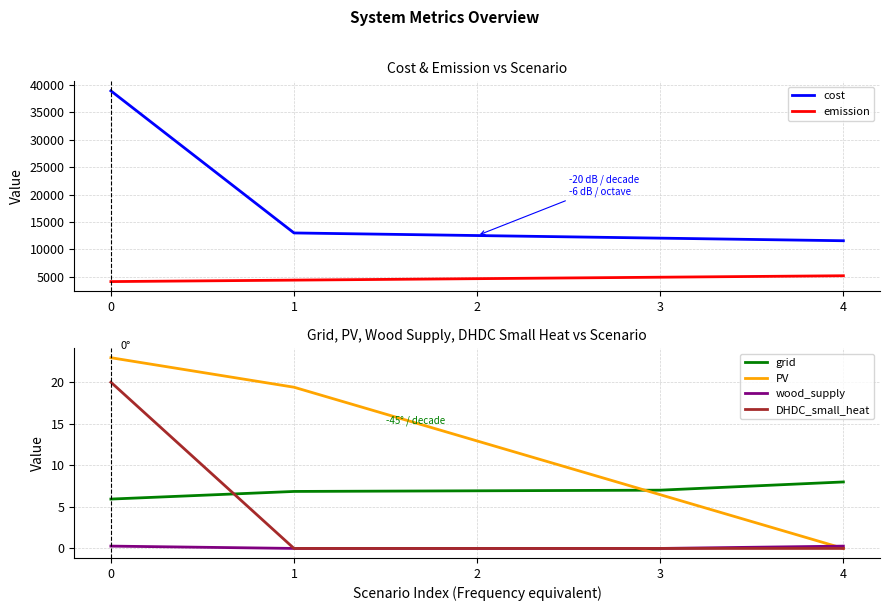

Reading left to right, transcribe all the data shown in this chart.

cost: 0=38931.6	1=12980.0	2=12505.6	3=12031.3	4=11556.9
emission: 0=4095.8	1=4362.6	2=4629.3	3=4896.1	4=5162.9
grid: 0=5.9	1=6.9	2=6.9	3=7.0	4=8.0
PV: 0=22.9	1=19.4	2=12.9	3=6.5	4=0.0
wood_supply: 0=0.3	1=0.0	2=0.0	3=0.0	4=0.3
DHDC_small_heat: 0=20.0	1=0.0	2=0.0	3=0.0	4=0.0